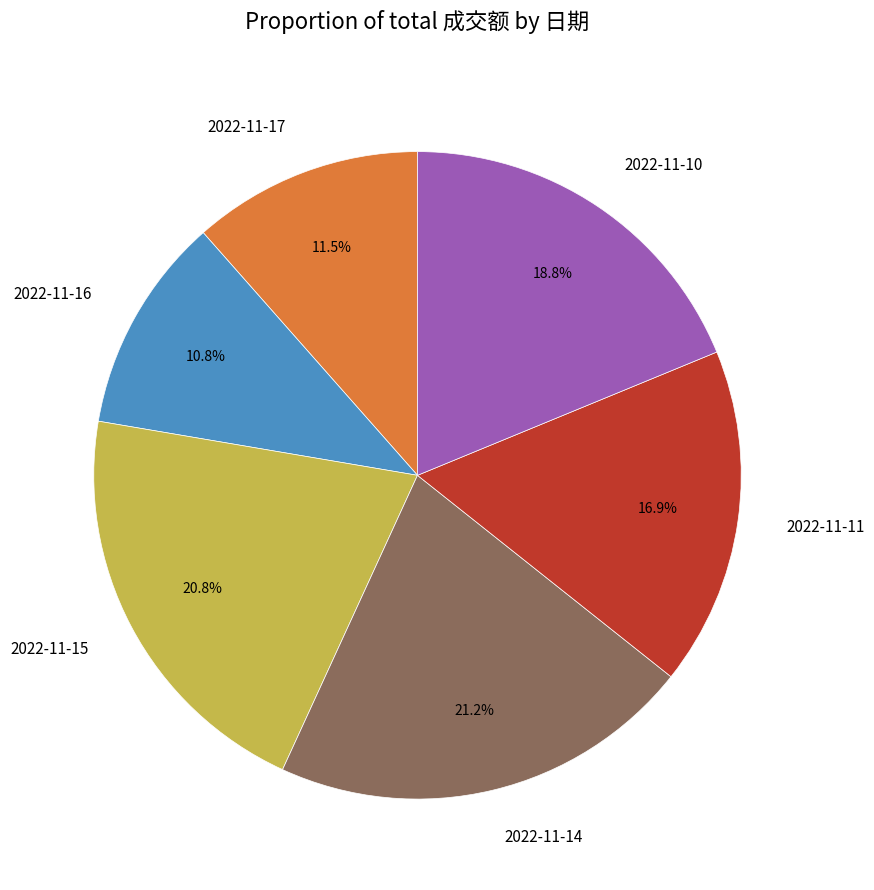

How many slices are in this pie chart?

6